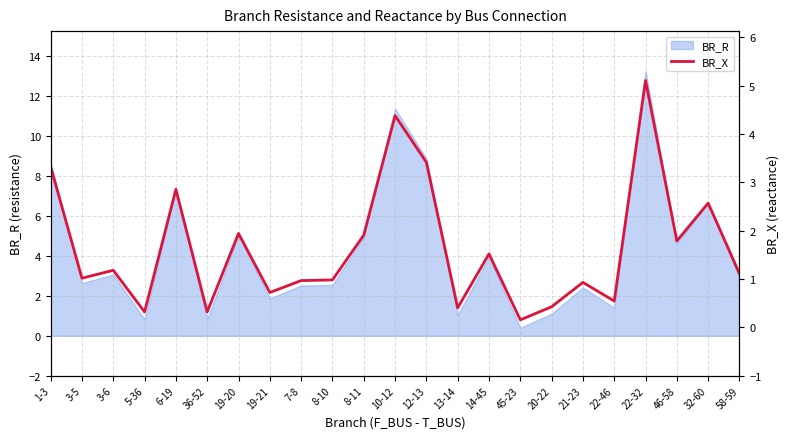

True or false: BR_R has a value of 14.2 at 1-3.

False